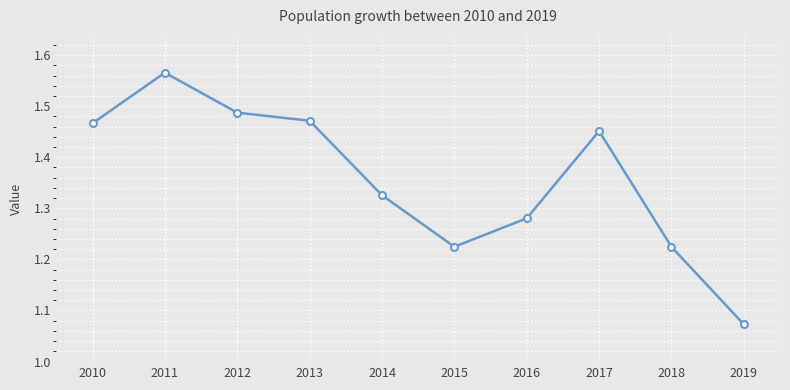

Which label corresponds to the largest value in the chart?

2011